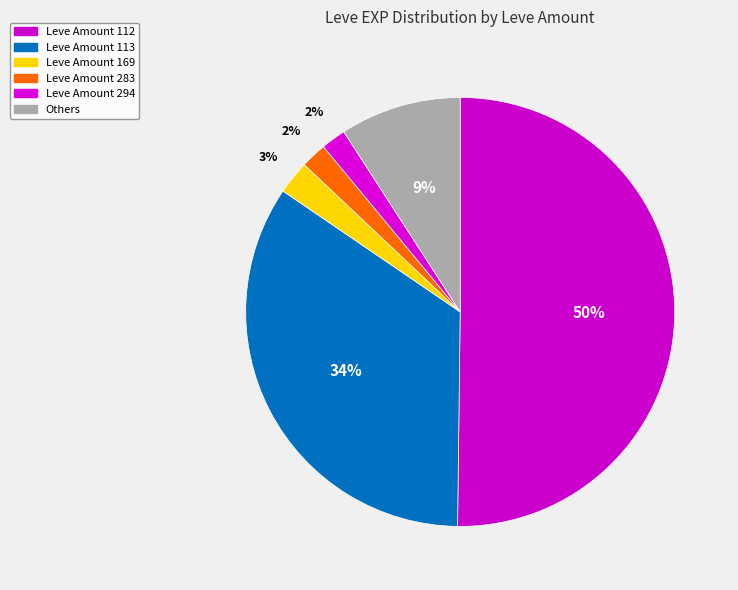

How many slices are in this pie chart?

6